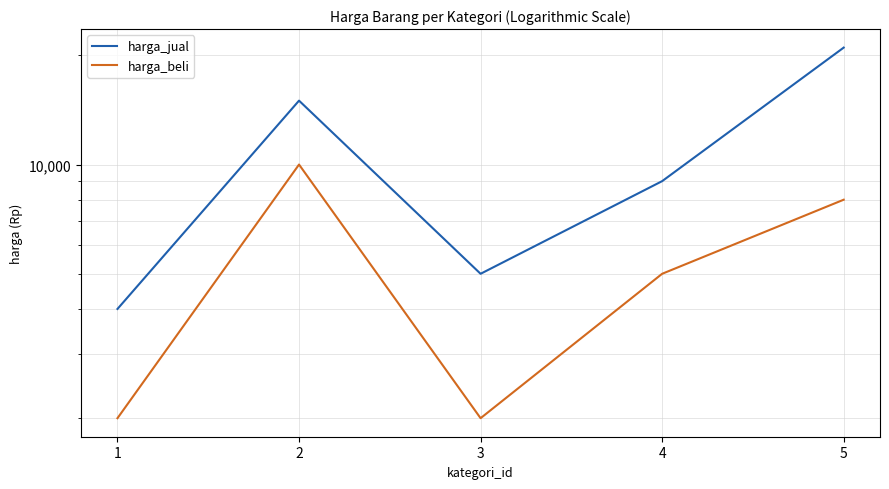

Is the value of harga_beli at 2 greater than the value of harga_jual at 1?

Yes